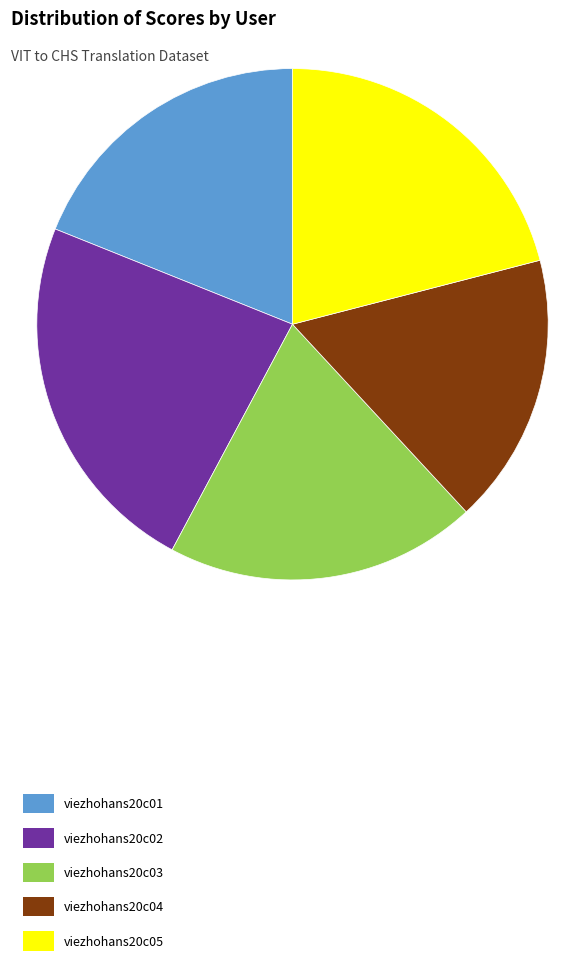

What is the smallest slice in the pie chart?

viezhohans20c04